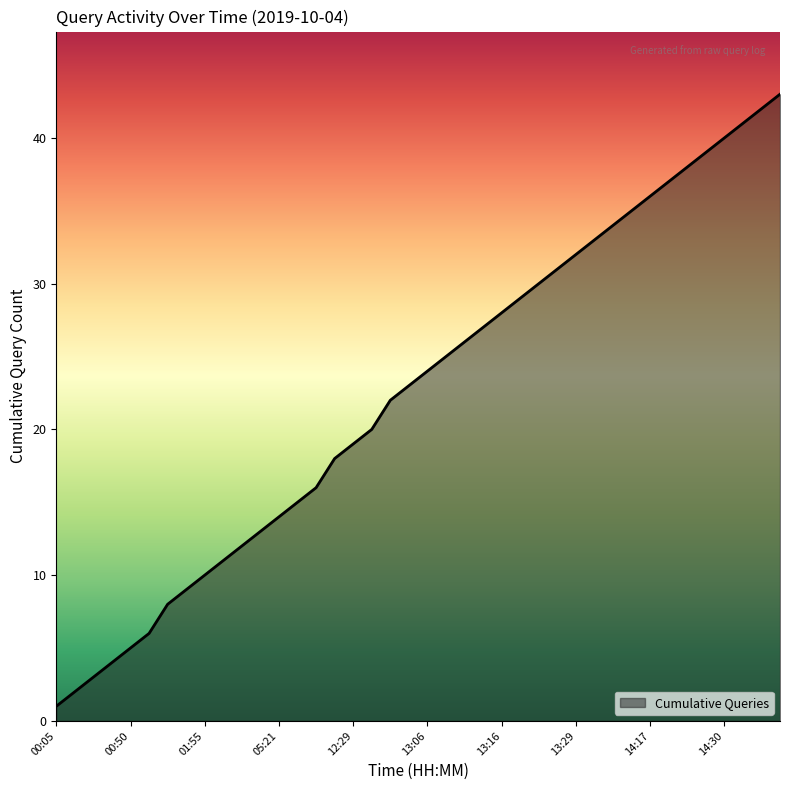

What is the difference between the second highest and second lowest values?

40